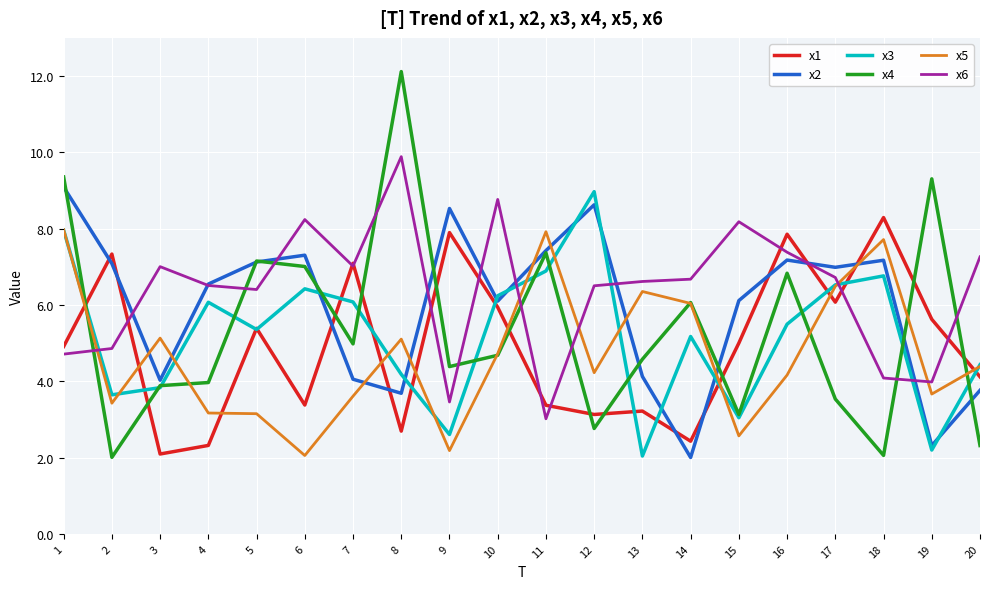

What is the spread (max minus min) of values at 17?

3.5